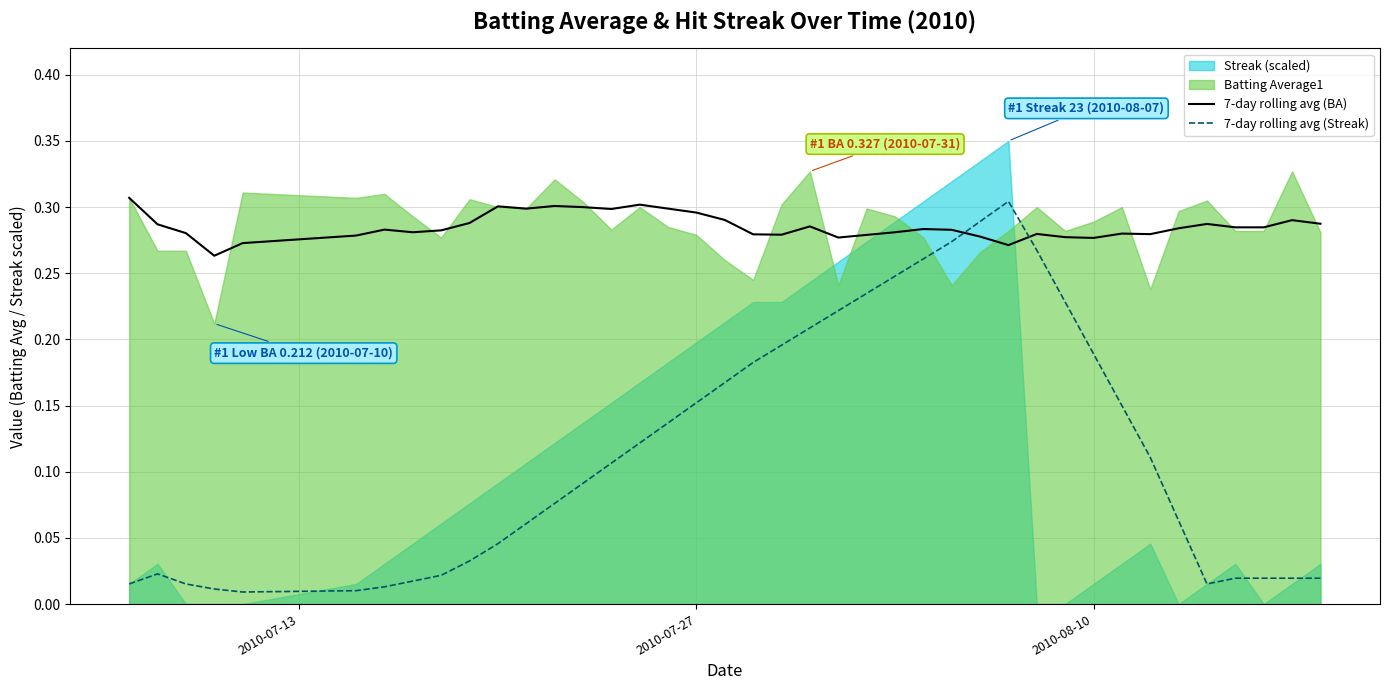

Which series has the largest total across all categories?

7-day rolling avg (BA)